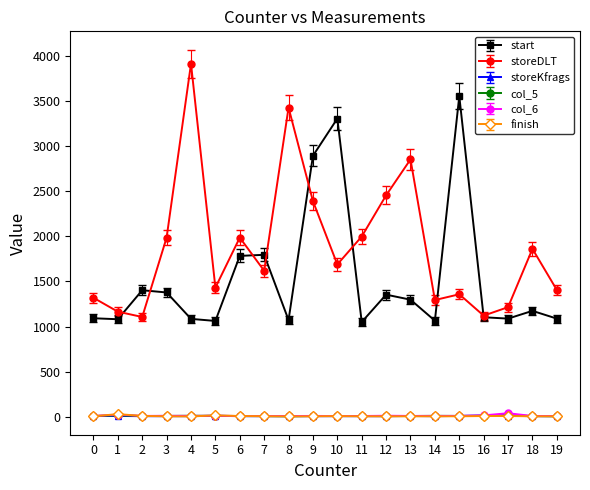

Which series changed the most between 2 and 8?

storeDLT